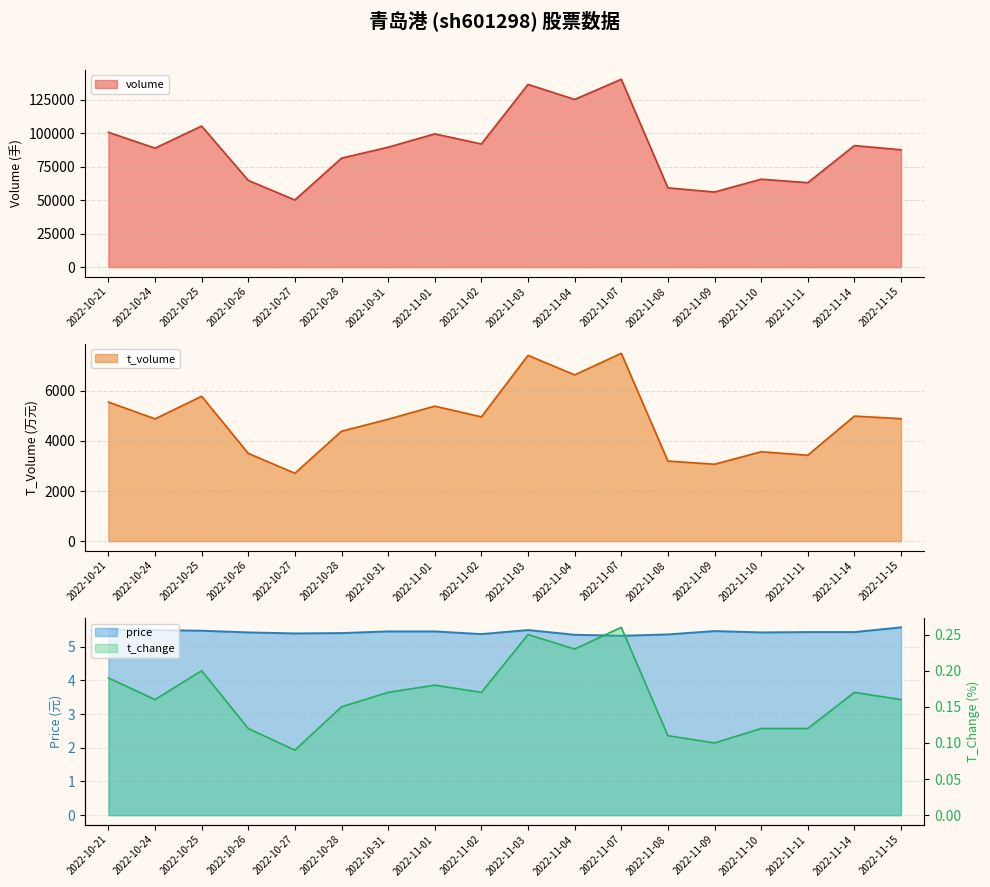

Count the number of categories in the chart.

18